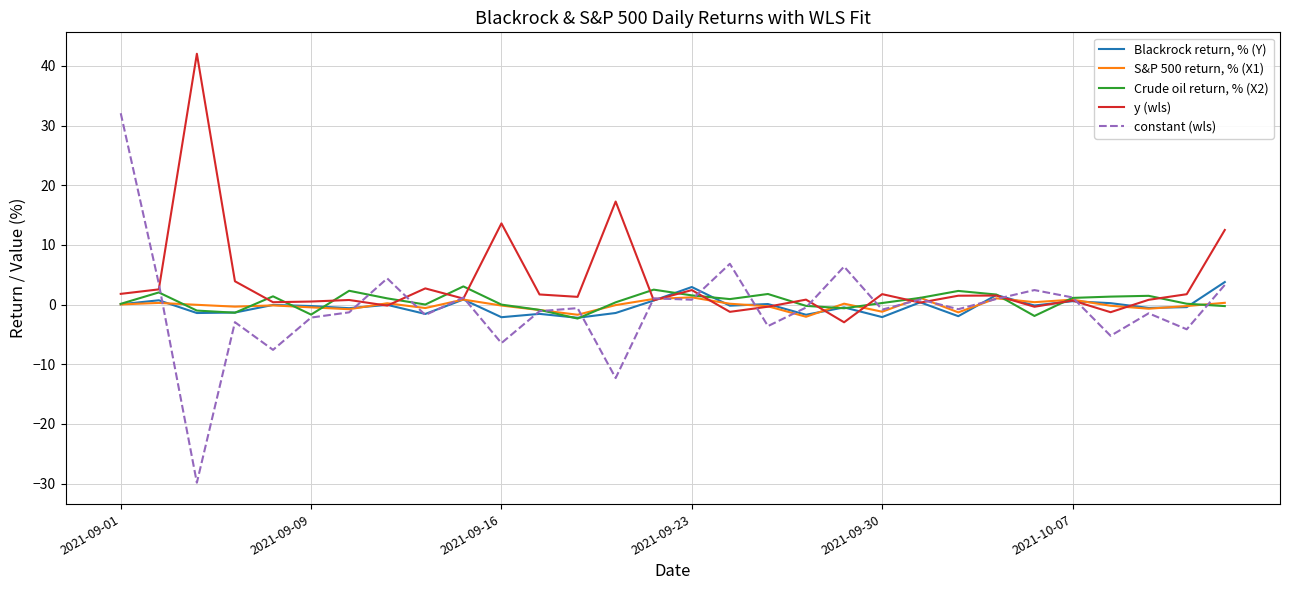

What is the minimum value shown in the chart?

-29.8